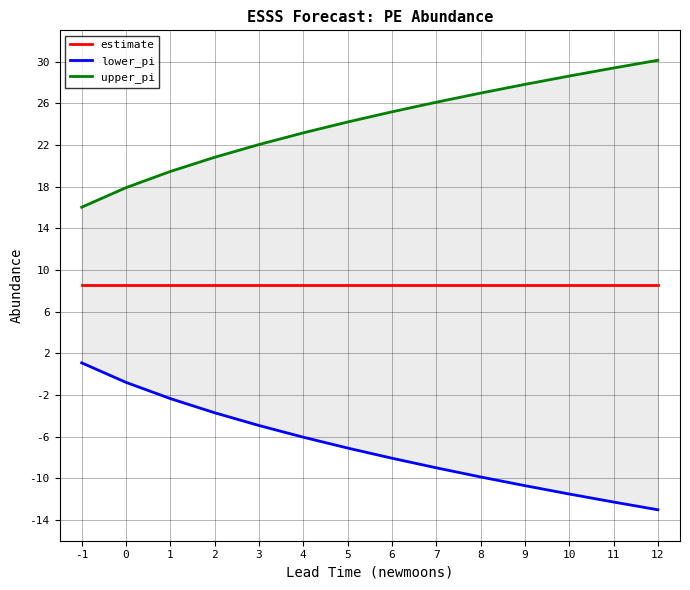

Which series has the largest total across all categories?

upper_pi